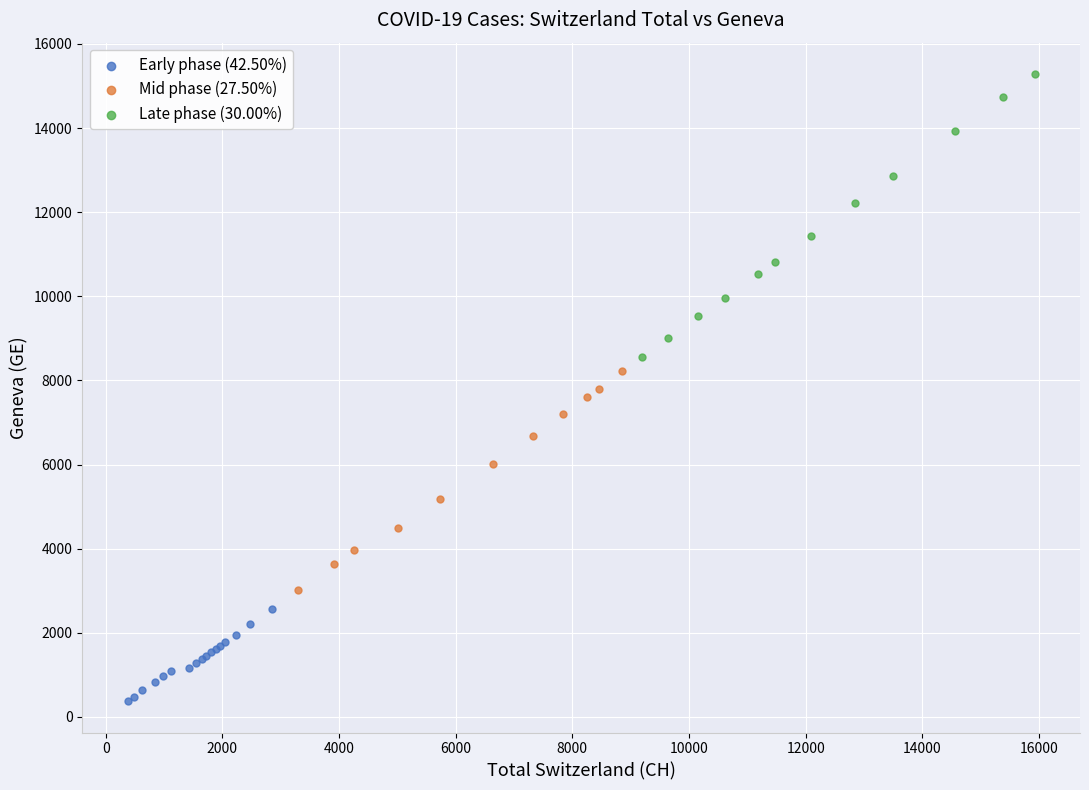

Which series has the widest spread of Y values?

Late phase (30.00%)